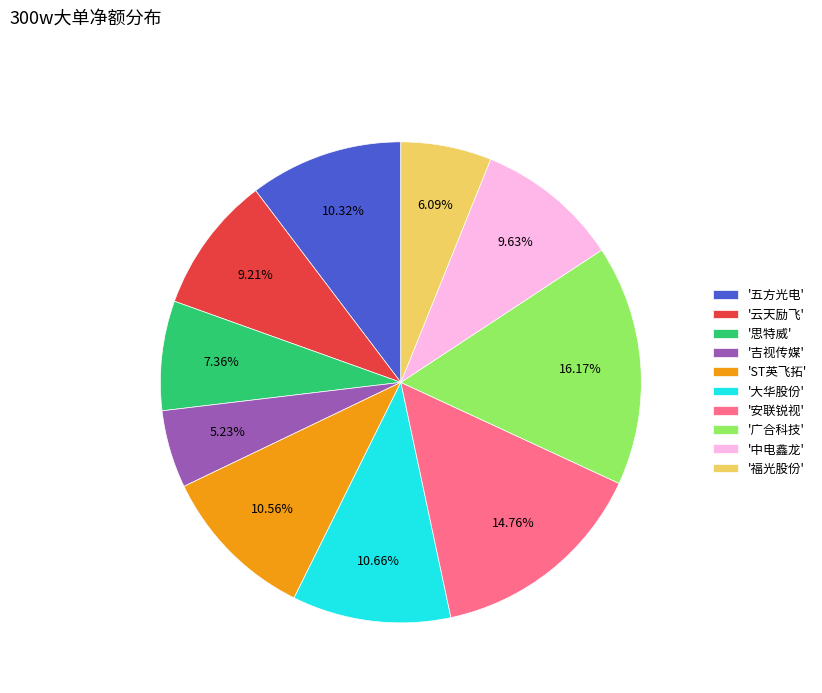

Is there any slice that represents more than half of the pie?

No